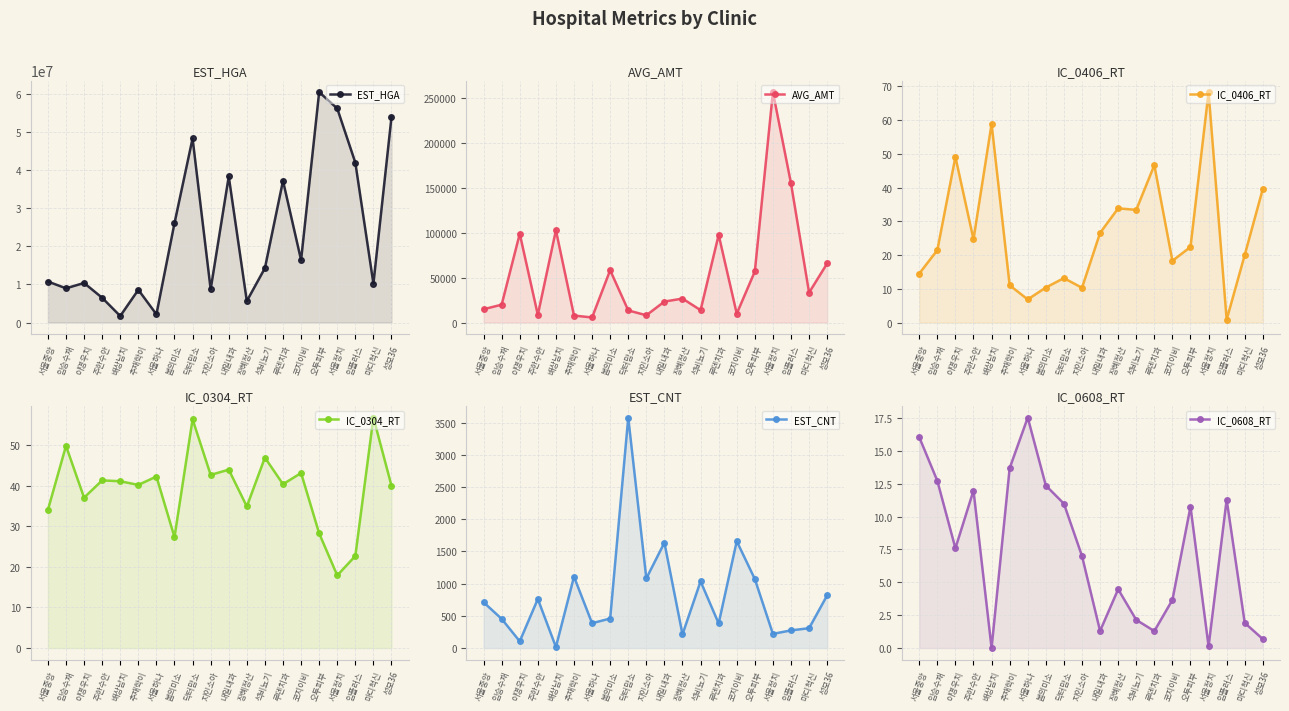

What is the spread (max minus min) of values at 이명우치?

10363255.4